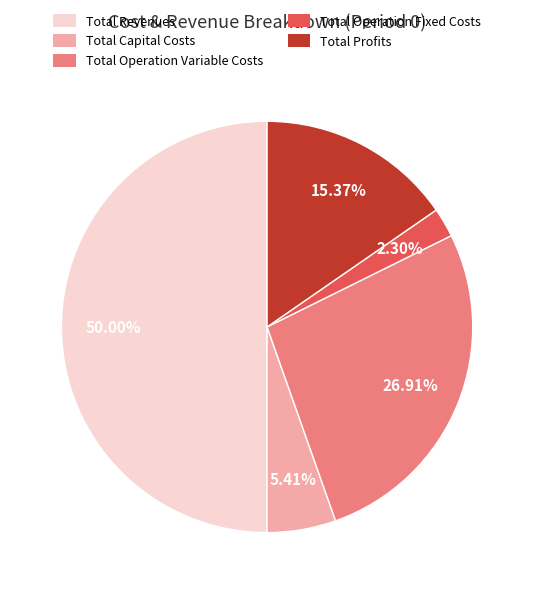

Rank the categories by value from highest to lowest.

Total Revenues, Total Operation Variable Costs, Total Profits, Total Capital Costs, Total Operation Fixed Costs